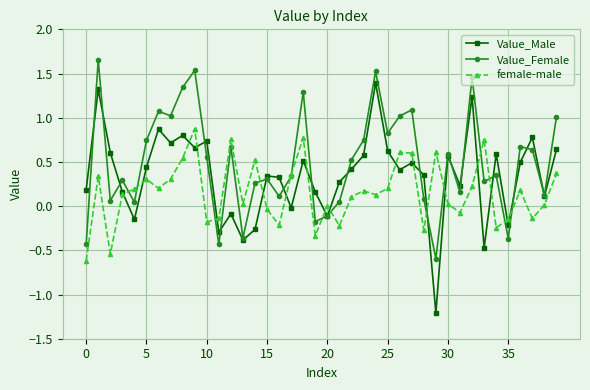

Which series has the widest spread of values?

Value_Male